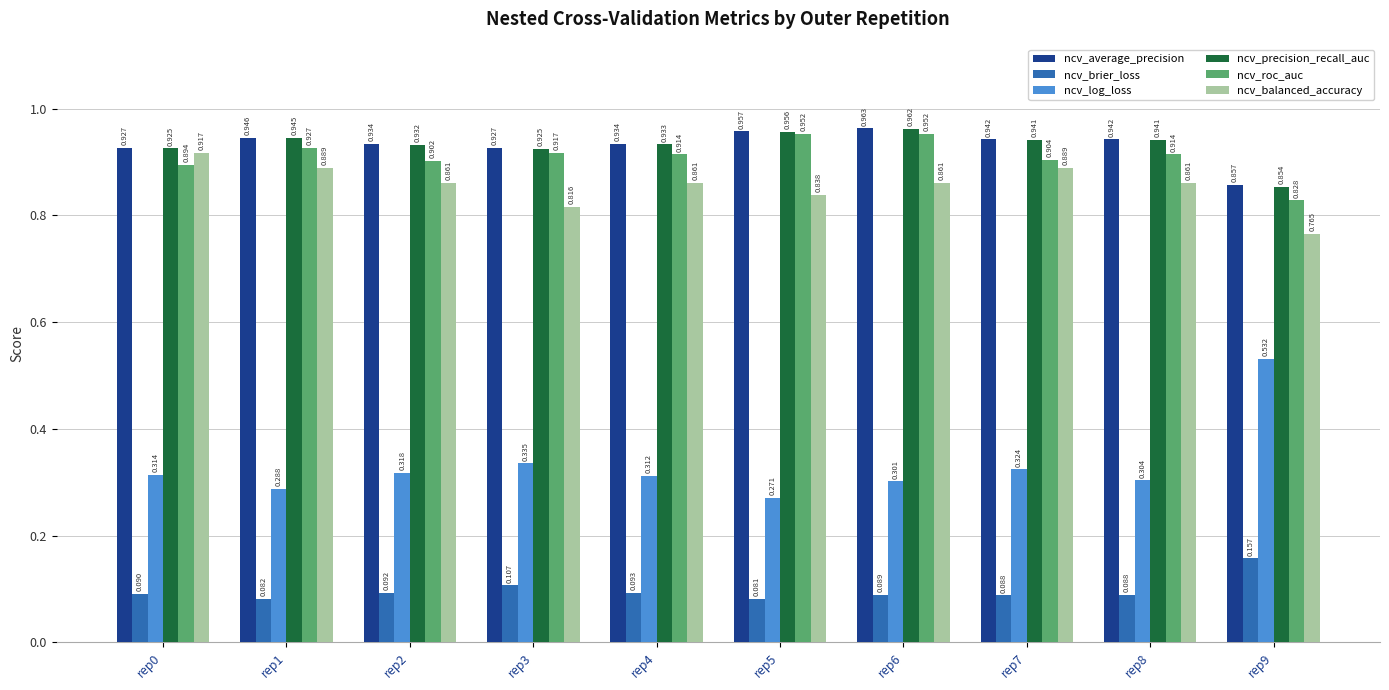

Which series has the largest total across all categories?

ncv_average_precision